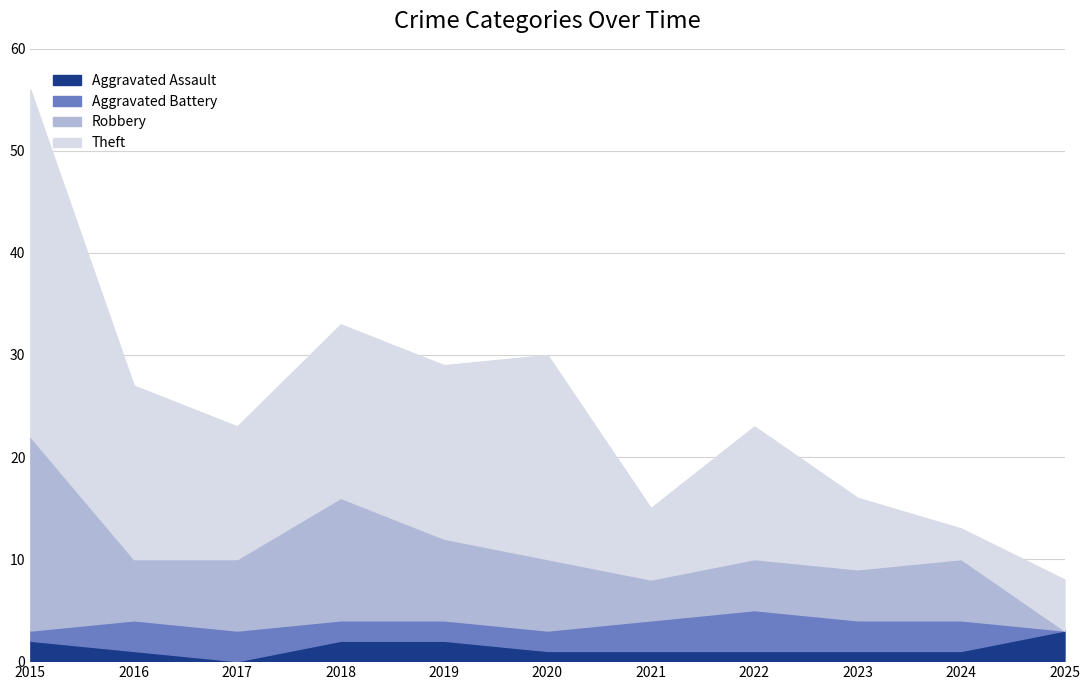

What is the sum of the Aggravated Assault values at 2022 and 2025?

4